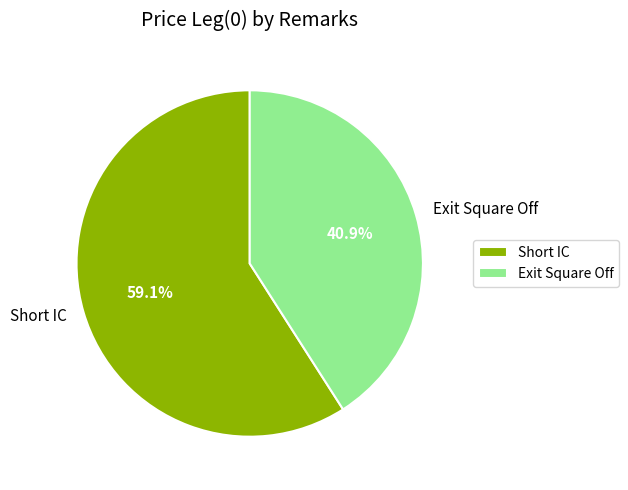

Is it true that Exit Square Off is 41% of the pie?

True